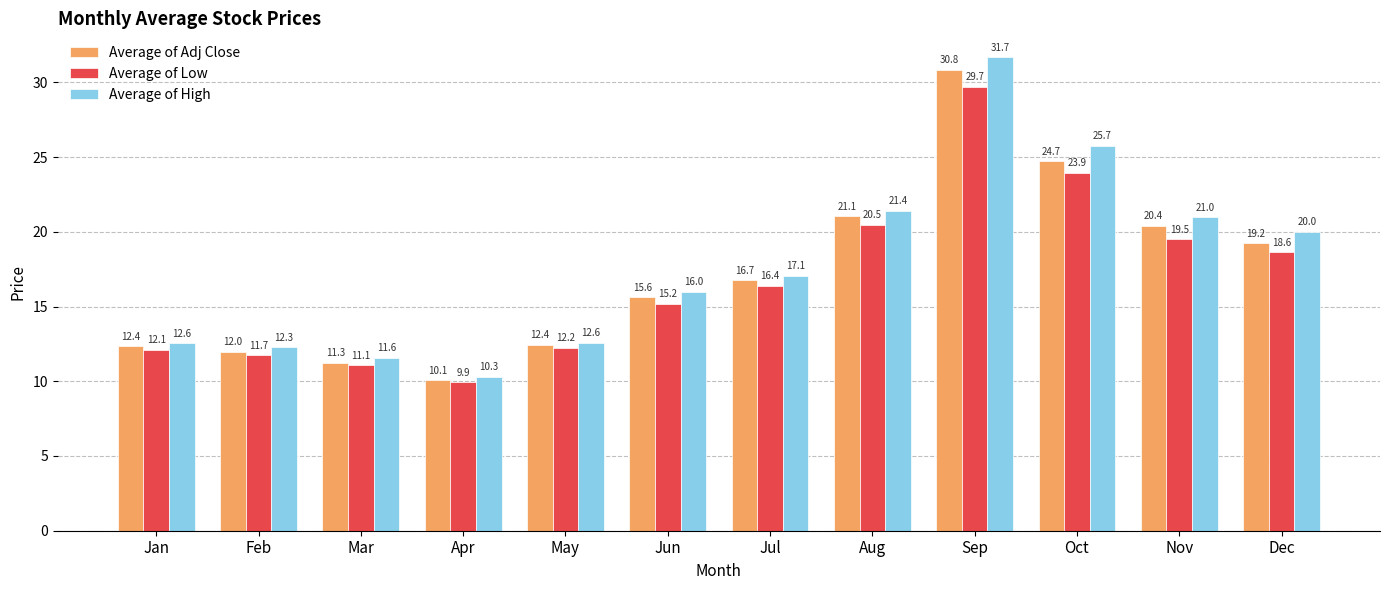

What is the total value across all series at Dec?

57.9